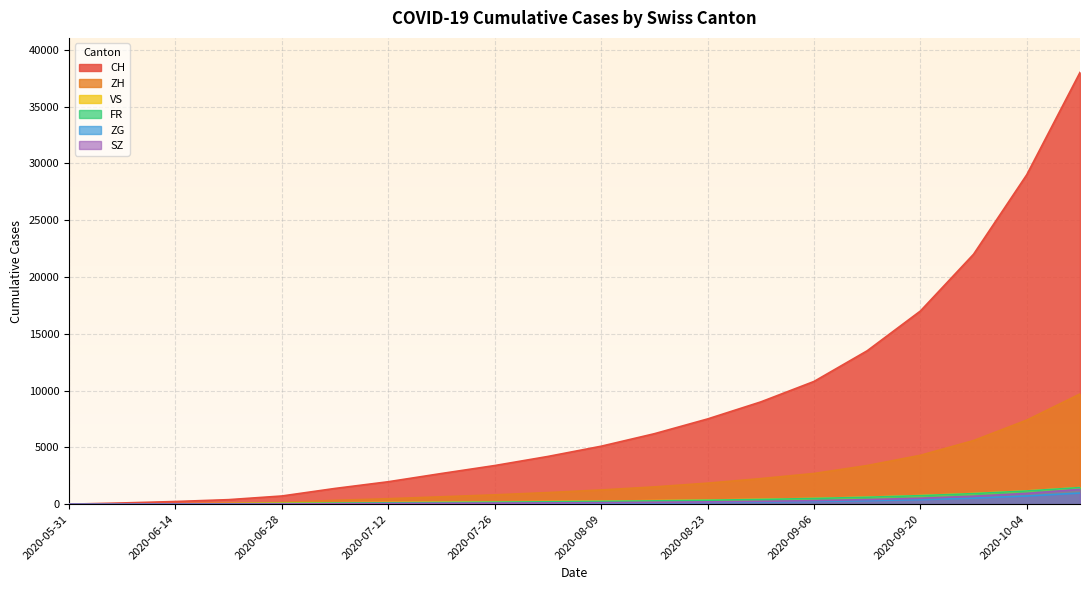

At which category is the sum across all series the highest?

2020-10-11